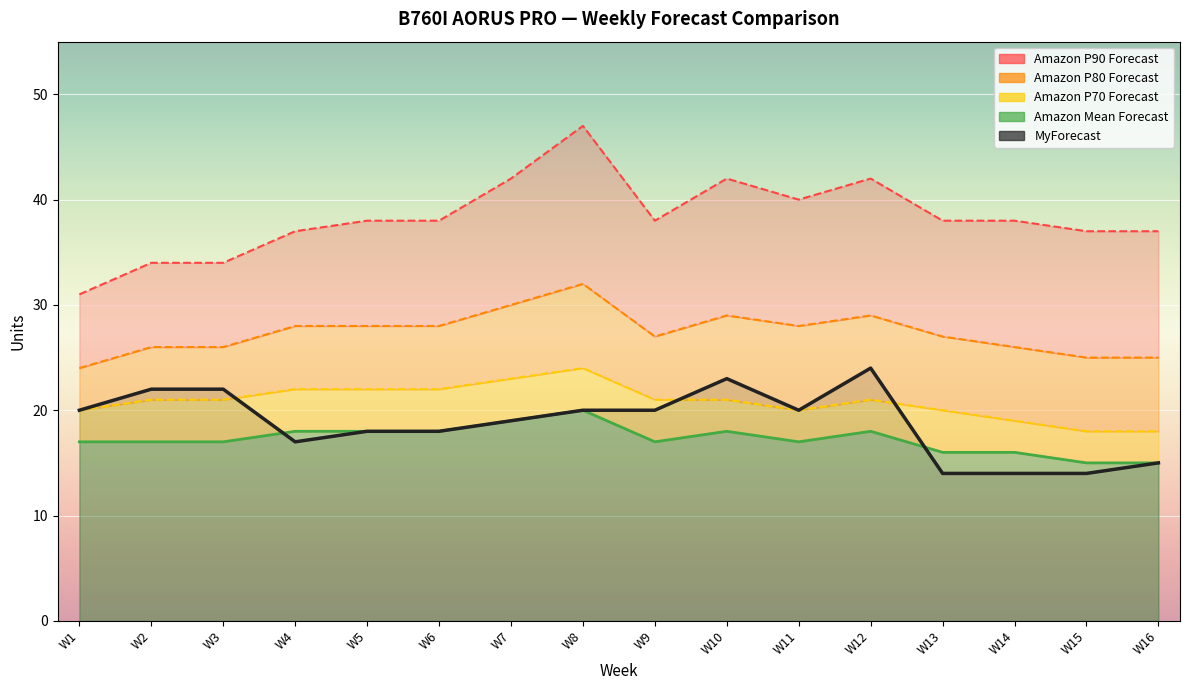

What are all the series names shown in the legend?

MyForecast, Amazon Mean Forecast, Amazon P70 Forecast, Amazon P80 Forecast, Amazon P90 Forecast